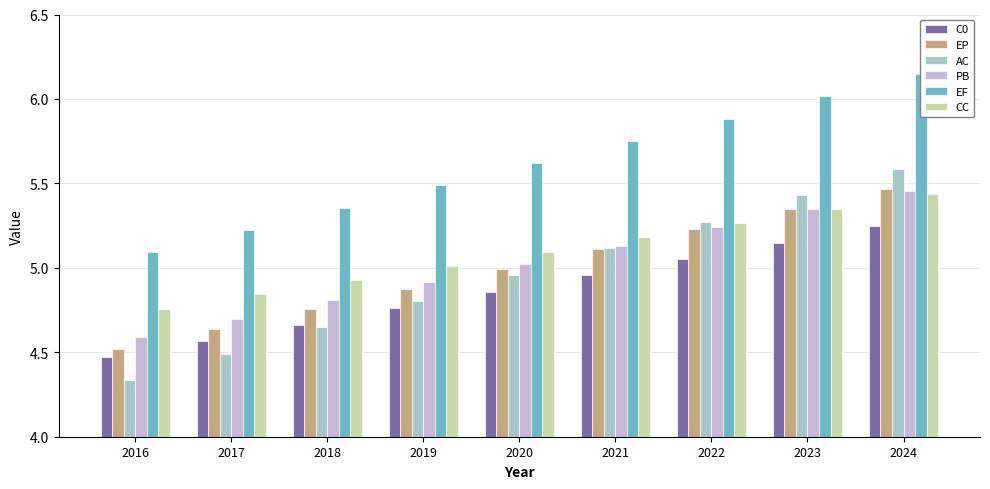

True or false: EP has a value of 5.5 at 2024.

True